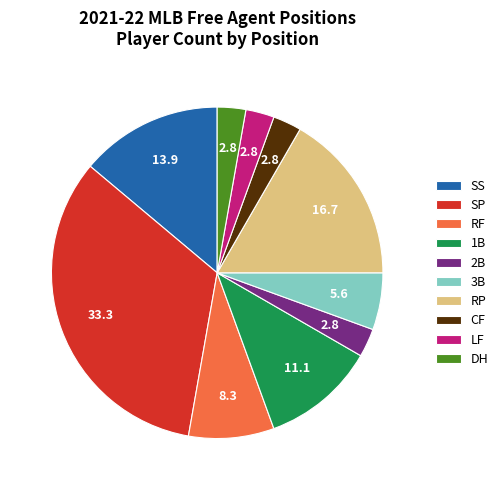

Approximately how many times larger is the value at CF compared to RP?

0.2